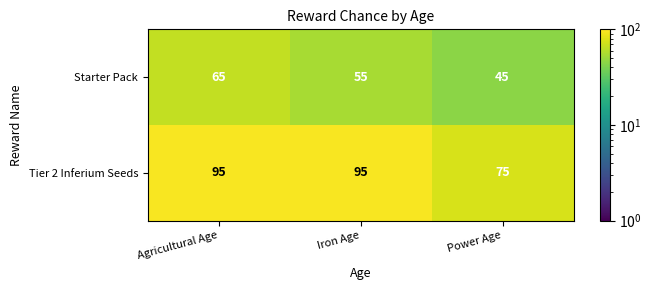

At which category does the chart reach its minimum across all series?

Power Age